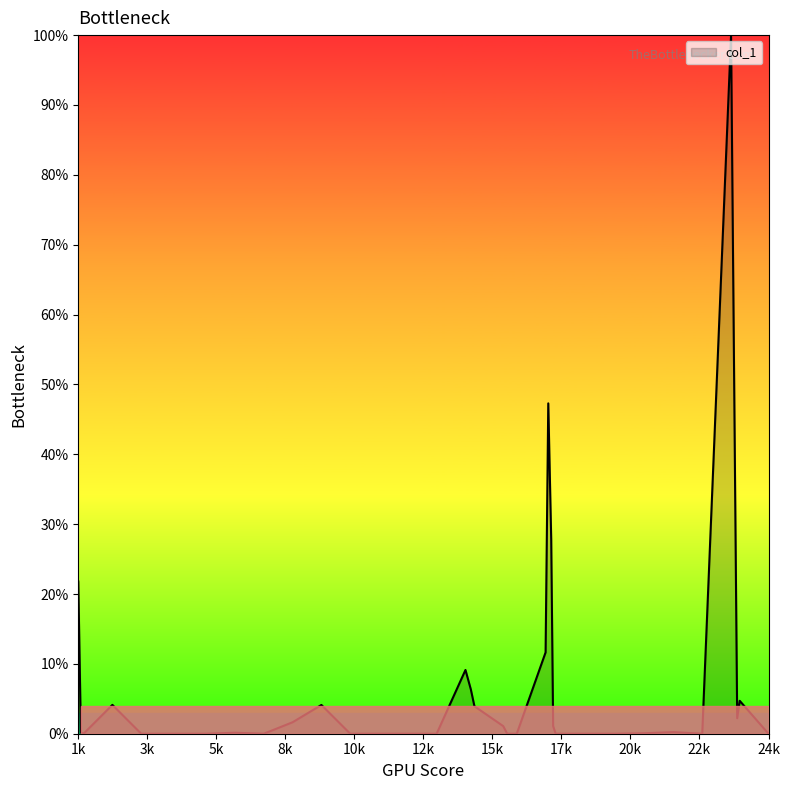

What is the greatest value displayed?

100.0